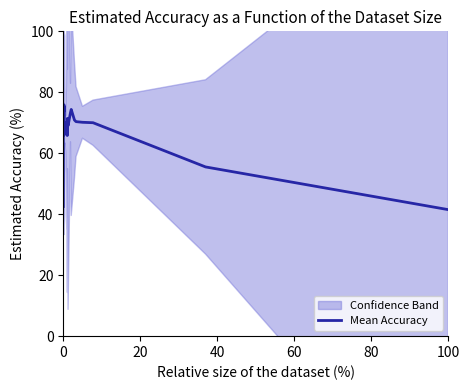

What is the highest value of the Mean Accuracy series?

75.9